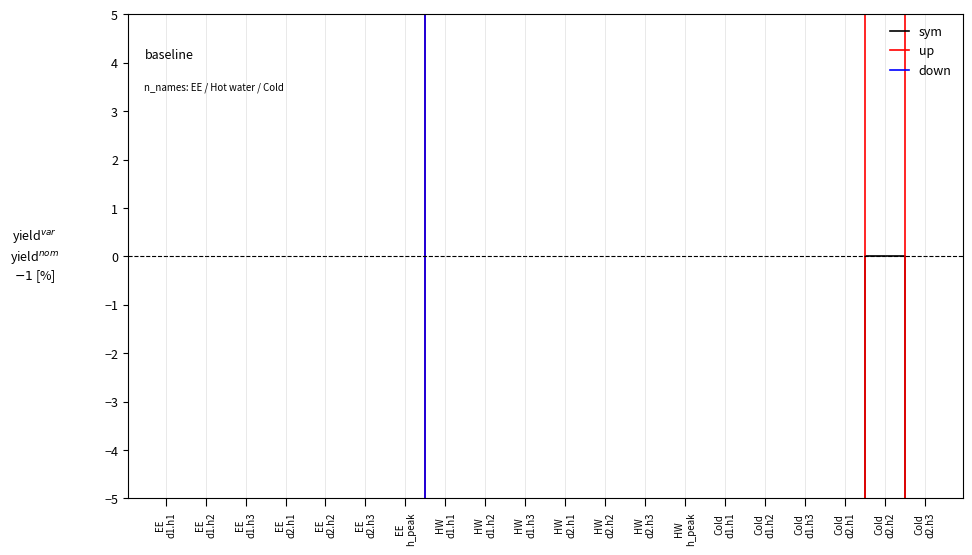

Where is the first local minimum for down?

EE
d1.h2